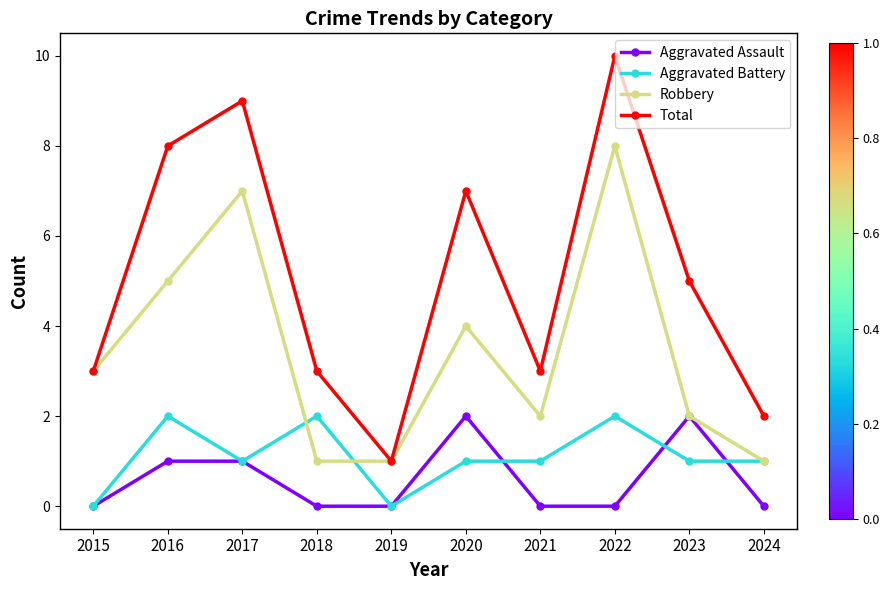

At which category is the sum across all series the highest?

2022